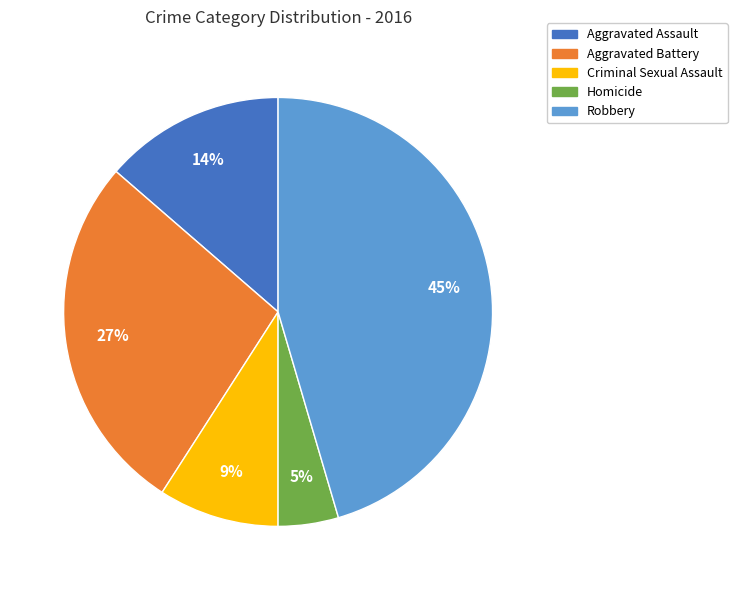

Count the number of slices in the pie.

5